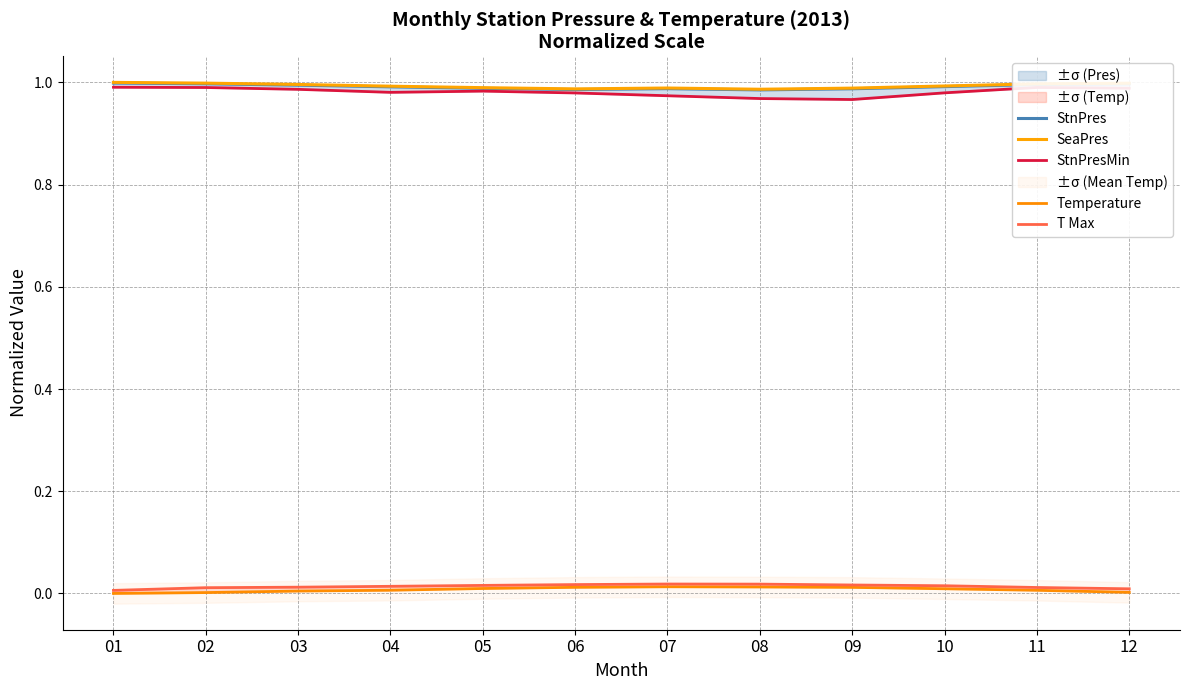

How many categories are shown in the chart?

12